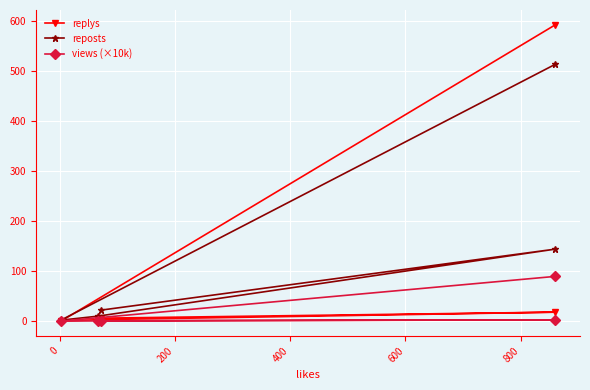

List the series in order of their peak value, lowest first.

views (×10k), reposts, replys